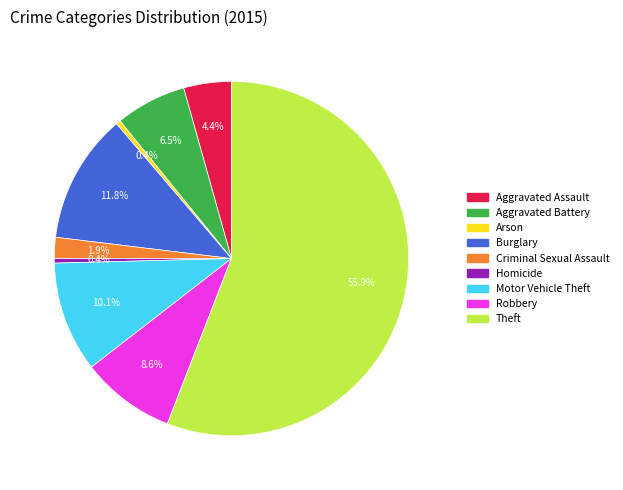

What is the largest slice in the pie chart?

Theft